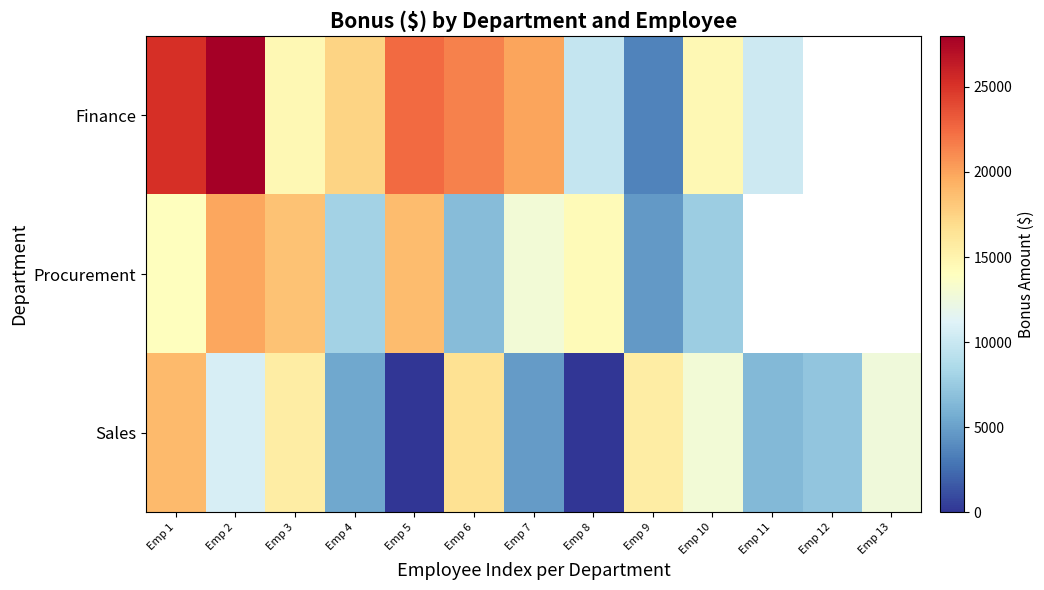

How many values in the Sales series are below 10720?

6